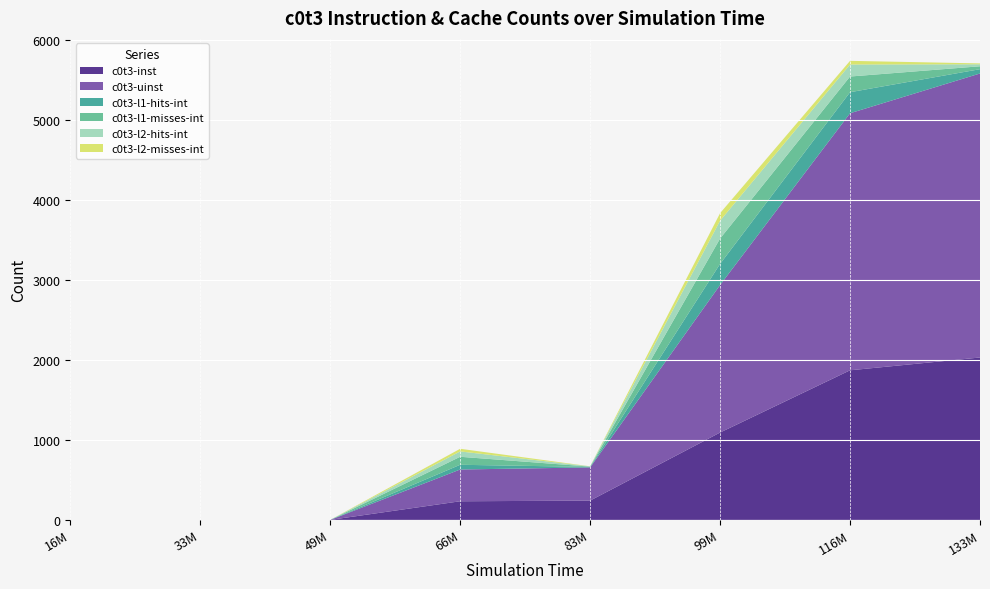

Which category has the highest value in the c0t3-inst series?

133M